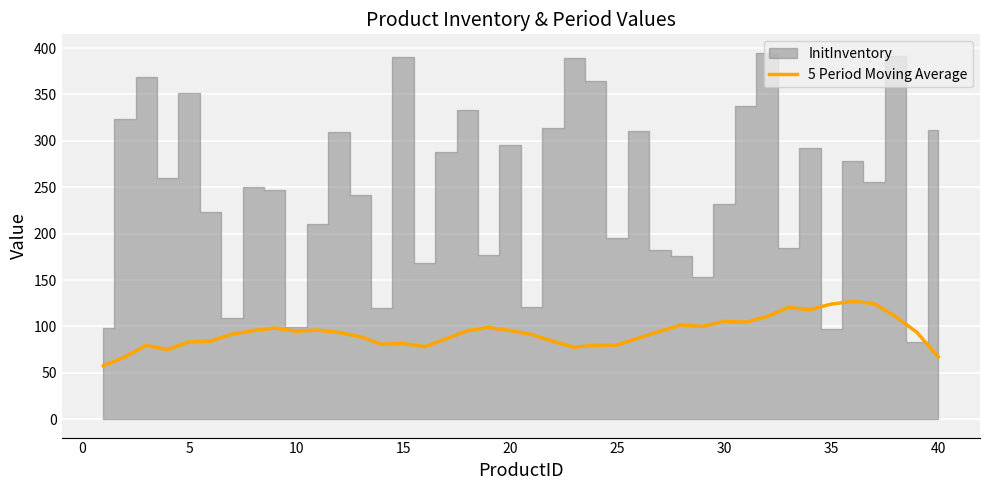

What is the maximum value for 5 Period Moving Average?

127.0